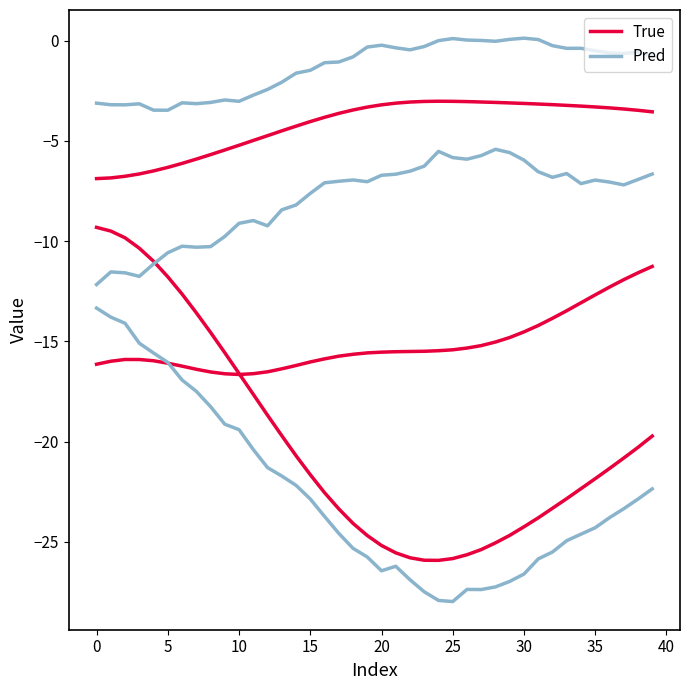

Which series changed the most between 0 and 23?

True